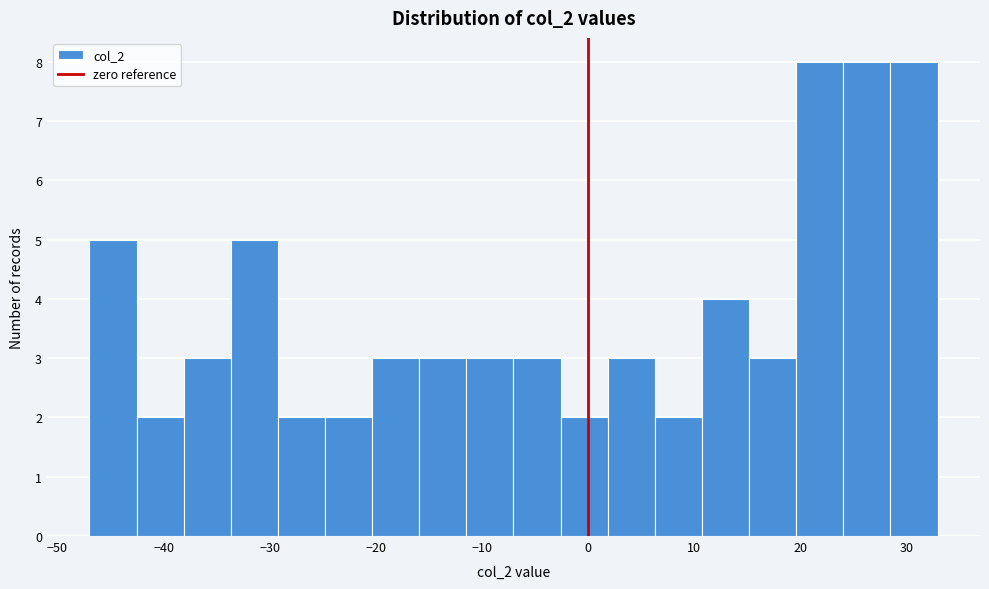

Reading left to right, list every bar in this chart as the range it spans on the x-axis followed by its height. Neither the bar edges nor the heights are printed on the chart, so give them approximately, as read against the axes.

-47 to -43: 5
-43 to -38: 2
-38 to -34: 3
-34 to -29: 5
-29 to -25: 2
-25 to -20: 2
-20 to -16: 3
-16 to -11: 3
-11 to -7: 3
-7 to -3: 3
-3 to 2: 2
2 to 6: 3
6 to 11: 2
11 to 15: 4
15 to 20: 3
20 to 24: 8
24 to 29: 8
29 to 33: 8